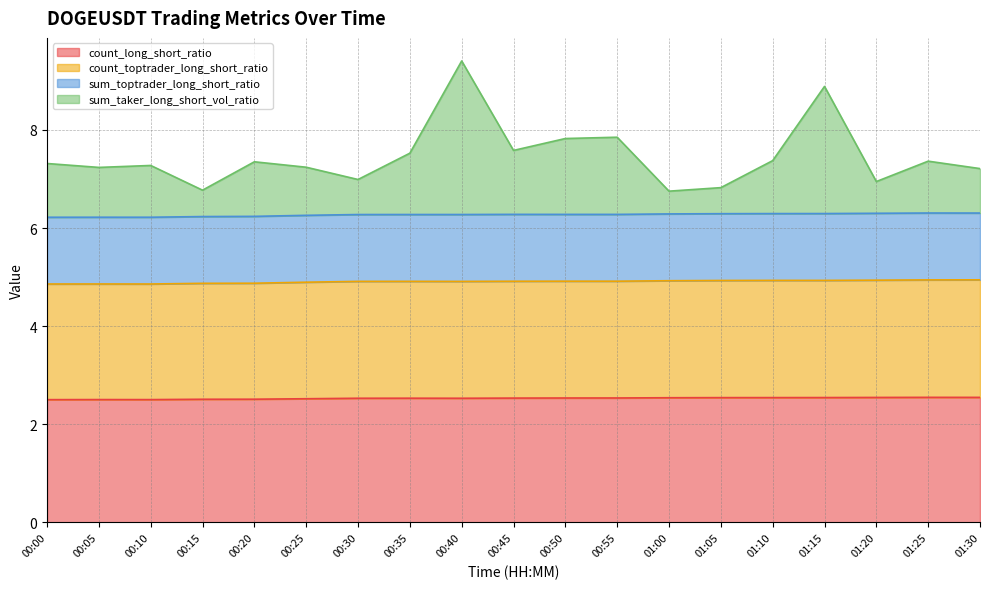

What is the highest value of the count_long_short_ratio series?

2.5